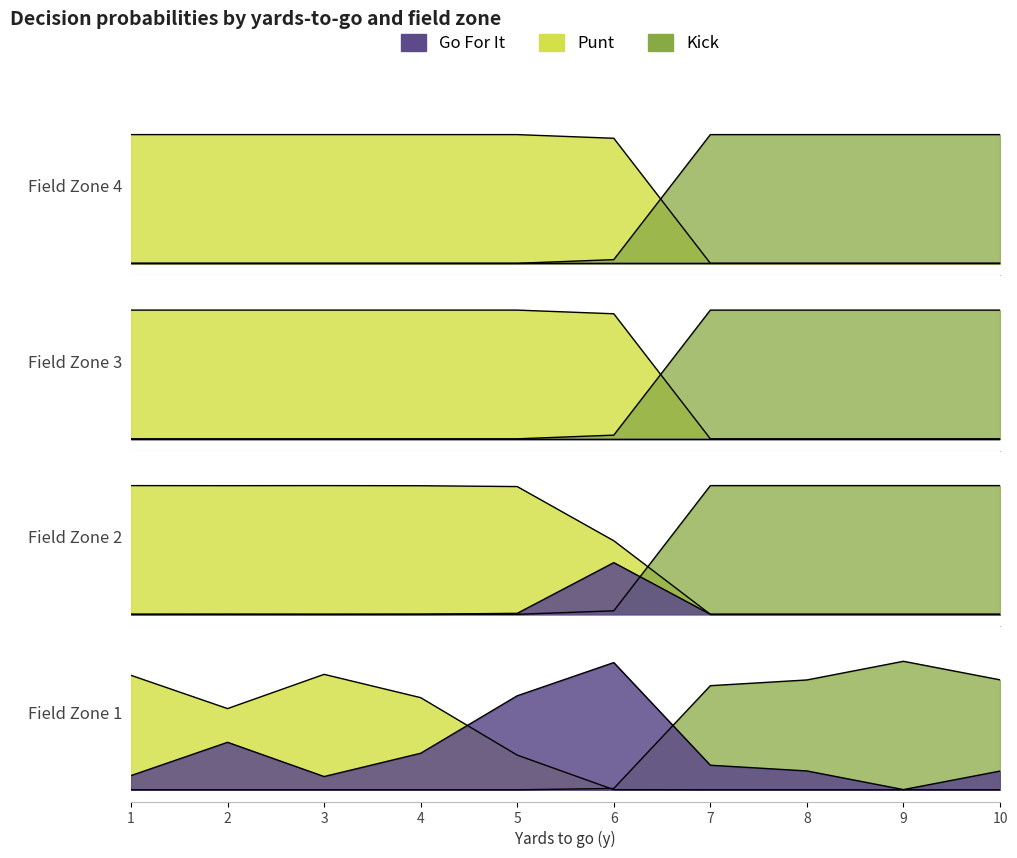

At which label is punt closest to 0?

7